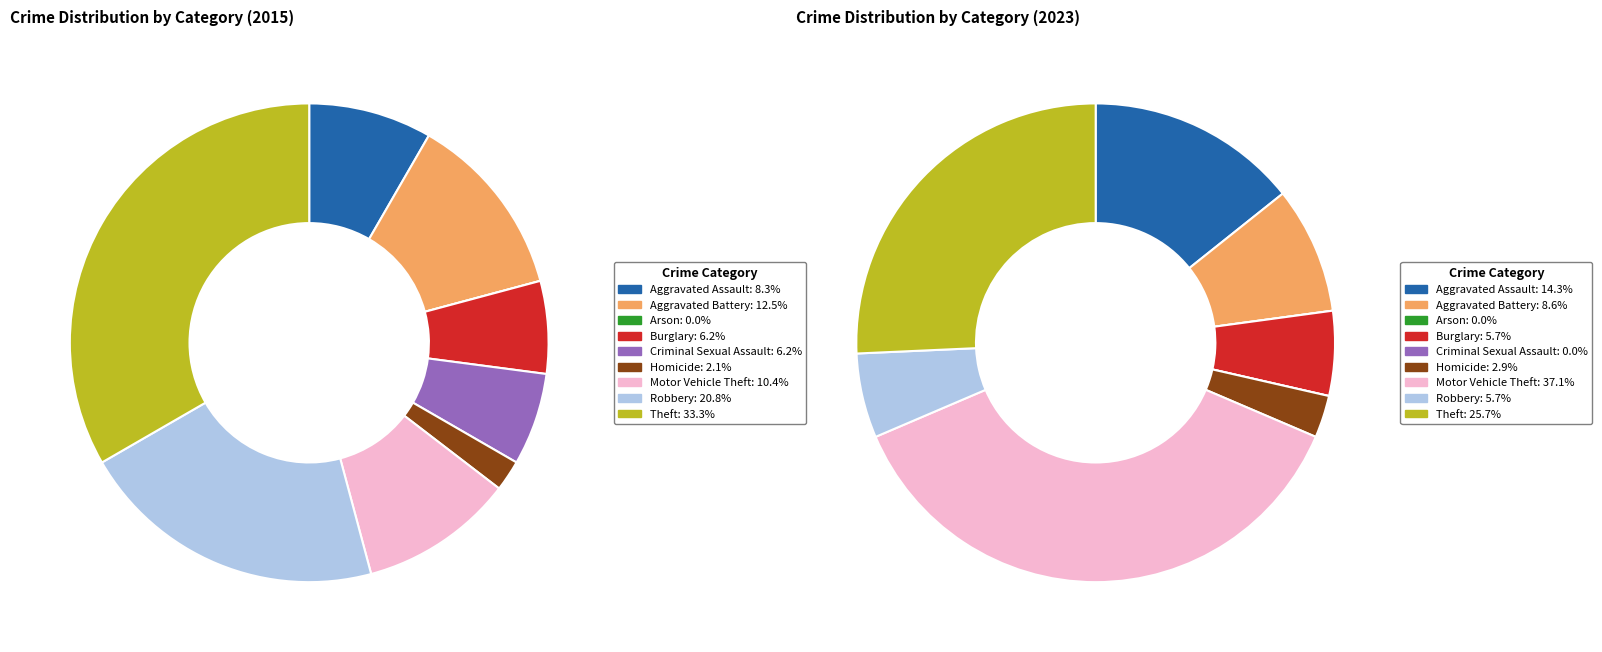

Is there a majority slice in this chart?

No